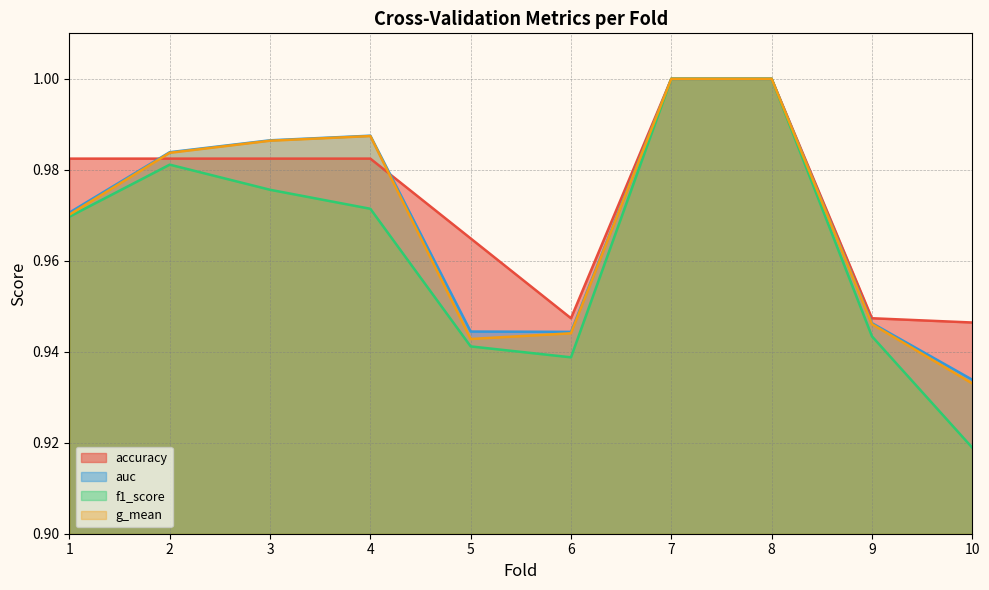

What is the value of the accuracy point at the 3rd from the left?

1.0